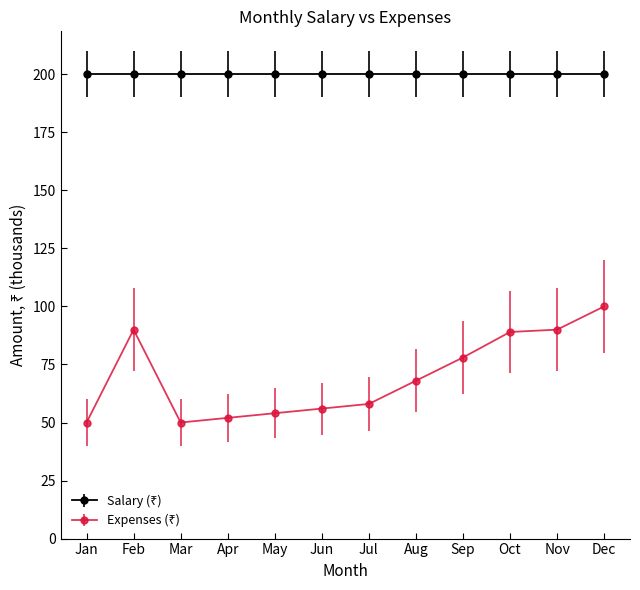

What is the difference between the highest and lowest values at Jan?

150